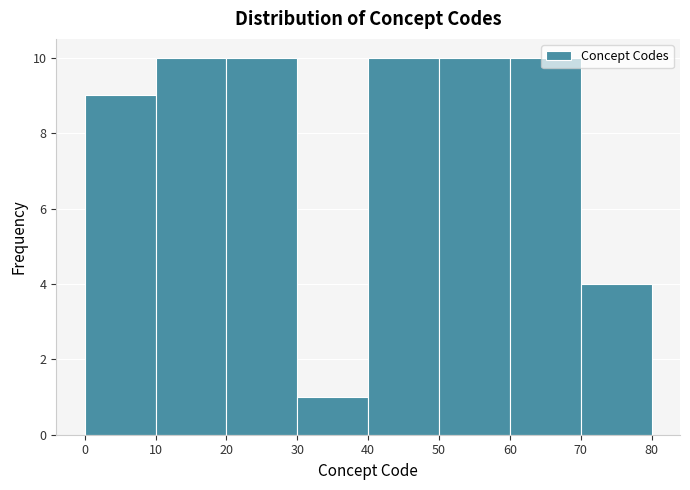

Reading left to right, list every bar in this chart as the range it spans on the x-axis followed by its height. The values are not printed on the chart, so give them approximately, as read against the axis.

0 to 10: 9
10 to 20: 10
20 to 30: 10
30 to 40: 1
40 to 50: 10
50 to 60: 10
60 to 70: 10
70 to 80: 4